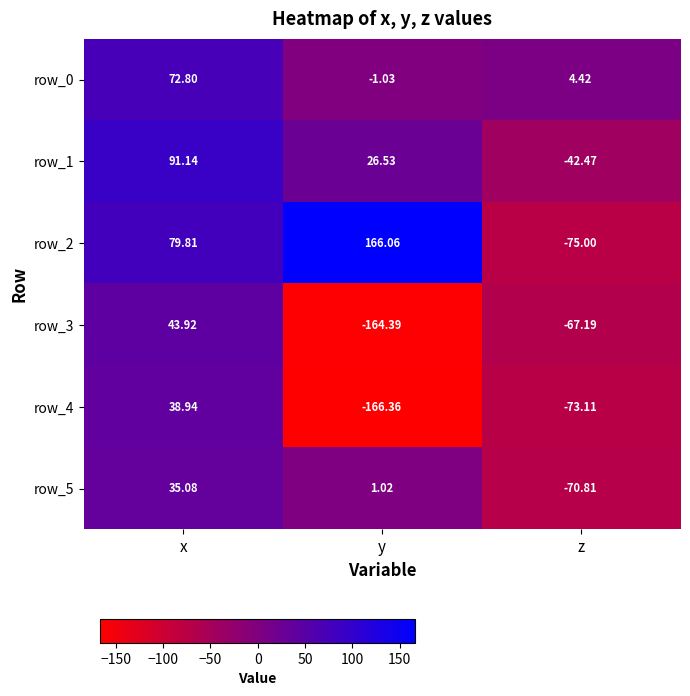

Rank the series by their maximum value, from highest to lowest.

row_2, row_1, row_0, row_3, row_4, row_5